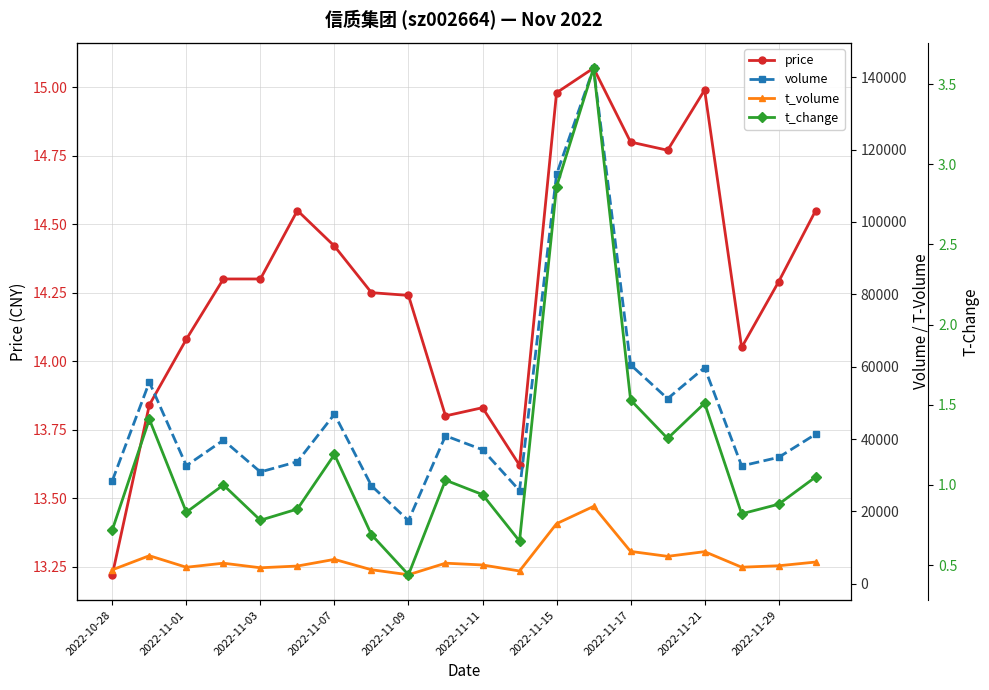

True or false: price and t_volume cross at least once.

False